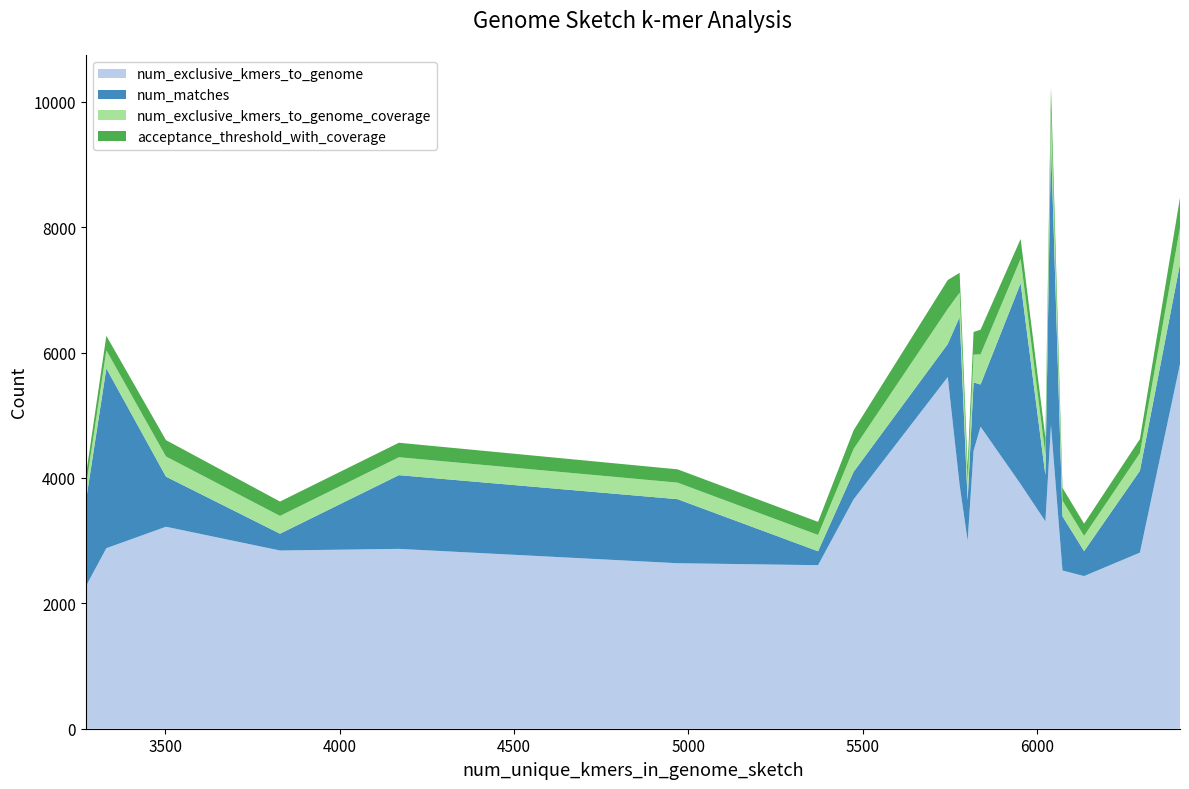

Reading left to right, extract all data points from this chart.

num_exclusive_kmers_to_genome: 2270	2880	3222	2843	2869	2640	2609	3660	5610	3887	3000	4432	4818	3902	3308	4844	2524	2435	2809	5818
num_matches: 1347	2868	799	268	1176	1022	222	438	527	2682	641	1092	673	3204	736	4515	864	398	1306	1595
num_exclusive_kmers_to_genome_coverage: 227	288	322	284	286	264	260	366	561	388	300	443	481	390	330	484	252	243	280	581
acceptance_threshold_with_coverage: 182	232	261	229	231	212	209	297	460	316	242	362	393	317	267	396	202	195	226	477